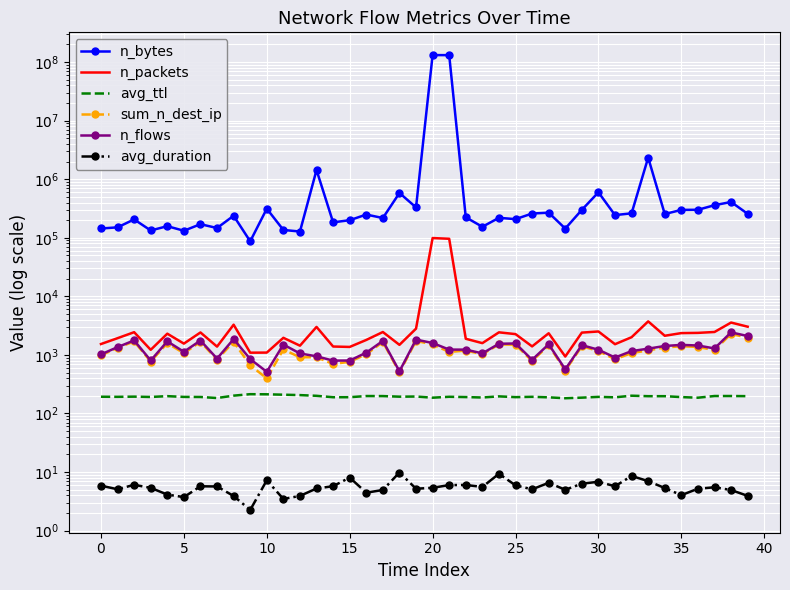

Reading right to left, what are all the values shown in this chart?

n_bytes: 256670.0	409140.0	360142.0	301019.0	299630.0	254561.0	2340443.0	261884.0	243926.0	598391.0	299749.0	143680.0	268569.0	259650.0	208240.0	219406.0	154169.0	223950.0	131572661.0	131887296.0	330478.0	582735.0	217662.0	249433.0	199778.0	183657.0	1436875.0	127951.0	136089.0	313898.0	87071.0	237877.0	146828.0	170841.0	131980.0	157871.0	133448.0	206102.0	150801.0	144213.0
n_packets: 3034.0	3569.0	2464.0	2379.0	2358.0	2124.0	3737.0	2007.0	1524.0	2514.0	2404.0	939.0	2343.0	1398.0	2266.0	2430.0	1589.0	1888.0	96205.0	99025.0	2809.0	1486.0	2461.0	1802.0	1369.0	1391.0	3008.0	1438.0	1960.0	1096.0	1092.0	3281.0	1386.0	2419.0	1560.0	2305.0	1222.0	2444.0	1931.0	1534.0
avg_ttl: 197.6	198.8	198.7	186.0	190.4	197.4	197.4	201.2	188.7	192.1	186.4	182.1	188.6	192.5	190.0	196.0	187.4	190.6	192.8	186.0	194.7	193.6	198.2	198.6	189.6	189.4	200.3	206.0	209.3	212.5	213.6	201.6	183.7	191.3	191.8	197.7	191.3	193.9	192.4	193.2
sum_n_dest_ip: 1969.0	2287.0	1207.0	1369.0	1406.0	1338.0	1196.0	1074.0	843.0	1166.0	1405.0	540.0	1457.0	787.0	1496.0	1508.0	1028.0	1188.0	1122.0	1513.0	1735.0	502.0	1666.0	1023.0	764.0	700.0	912.0	910.0	1239.0	398.0	665.0	1674.0	831.0	1676.0	1068.0	1586.0	770.0	1701.0	1316.0	984.0
n_flows: 2100.0	2428.0	1290.0	1449.0	1483.0	1422.0	1279.0	1162.0	903.0	1225.0	1469.0	568.0	1519.0	826.0	1568.0	1551.0	1063.0	1231.0	1233.0	1597.0	1827.0	525.0	1736.0	1093.0	802.0	799.0	947.0	1059.0	1503.0	515.0	848.0	1866.0	865.0	1762.0	1131.0	1705.0	803.0	1768.0	1358.0	1021.0
avg_duration: 3.9	4.9	5.5	5.2	4.0	5.3	7.0	8.6	5.7	6.8	6.3	5.0	6.5	5.1	5.9	9.3	5.6	6.0	6.0	5.4	5.2	9.8	4.9	4.4	8.0	5.7	5.2	3.9	3.5	7.2	2.2	3.9	5.7	5.7	3.7	4.1	5.4	6.0	5.1	5.8